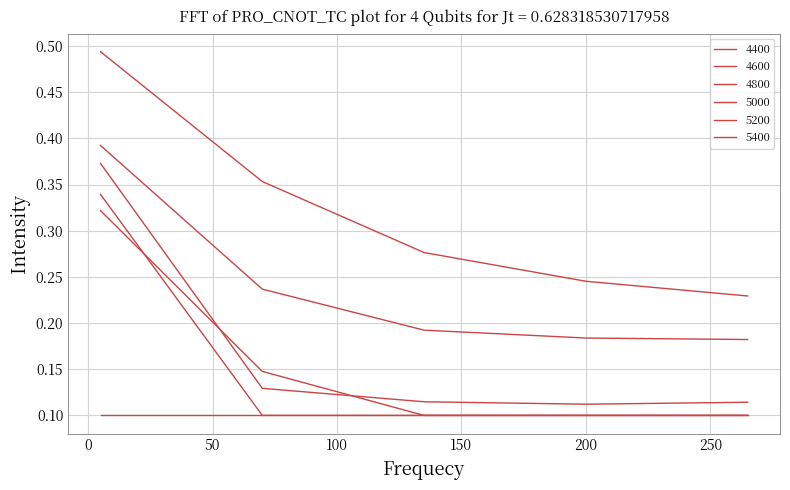

Which category has the highest value across all series?

5